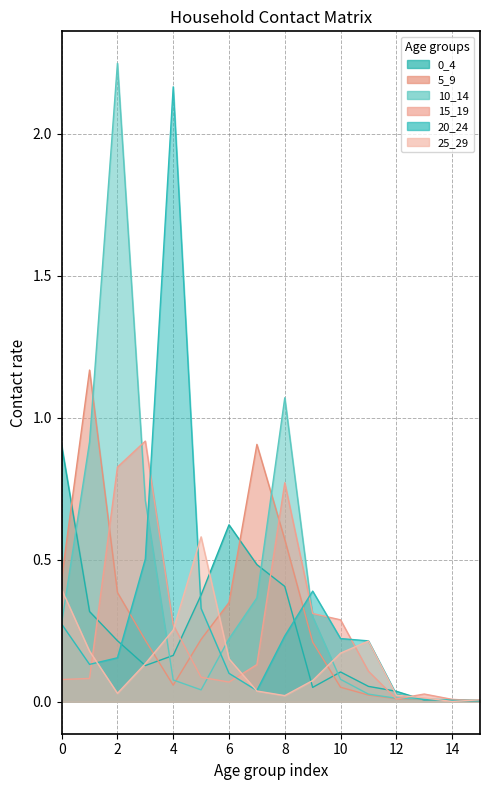

Where do 10_14 and 15_19 first cross each other?

2 and 3